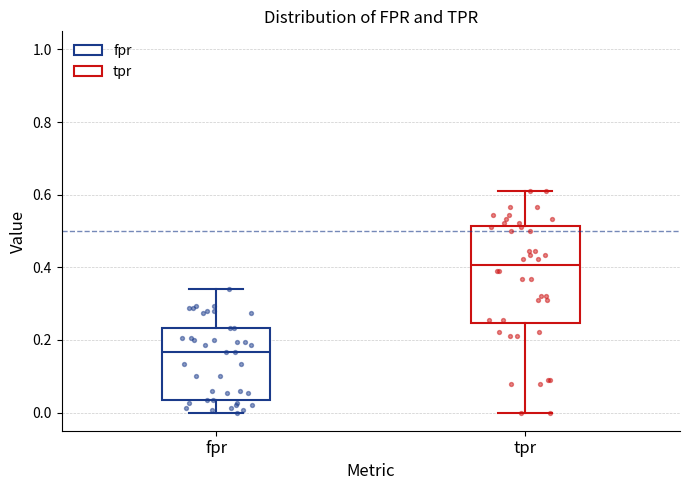

Reading left to right, transcribe this box plot: for each box, give where its median line is, the range the box spans, and where its two whiskers end, as read against the y-axis. The values are not printed on the chart, so give them approximately, as read against the axis.

fpr: median 0.16, box 0.04 to 0.24, whiskers 0.00 to 0.34
tpr: median 0.40, box 0.24 to 0.52, whiskers 0.00 to 0.62